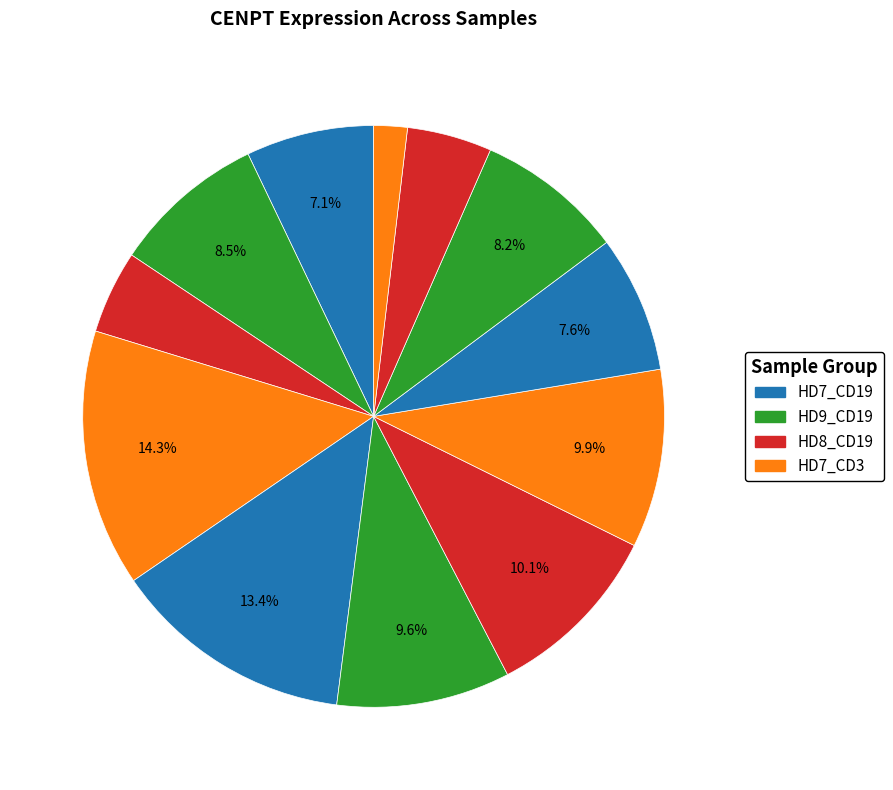

Is there a majority slice in this chart?

No